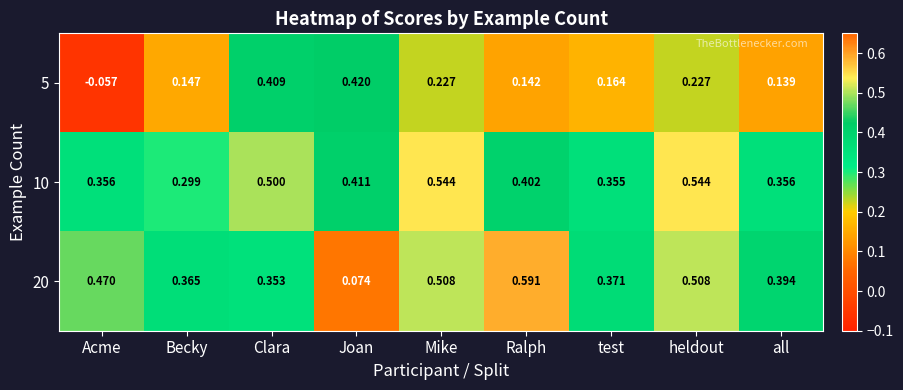

What is the total value across all series at Mike?

1.3